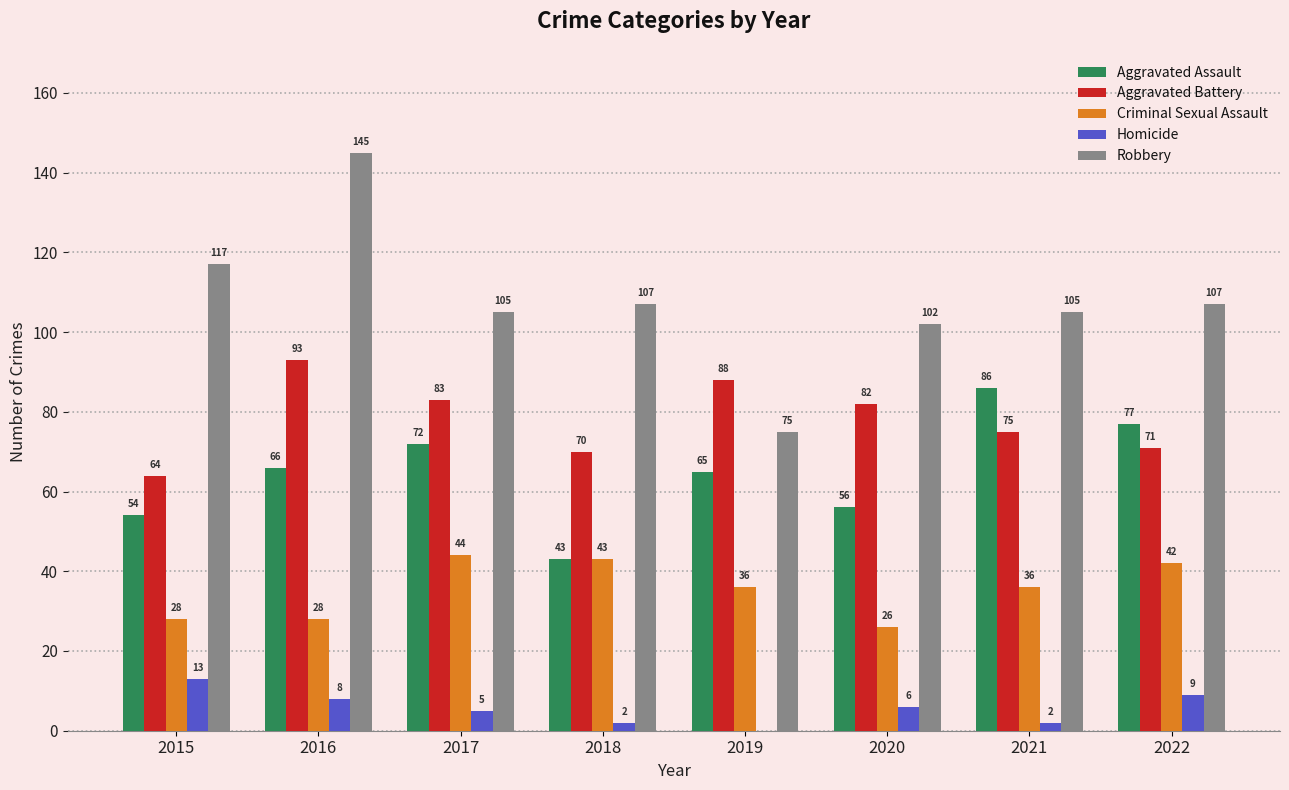

What is the difference between the Homicide values at 2021 and 2017?

3